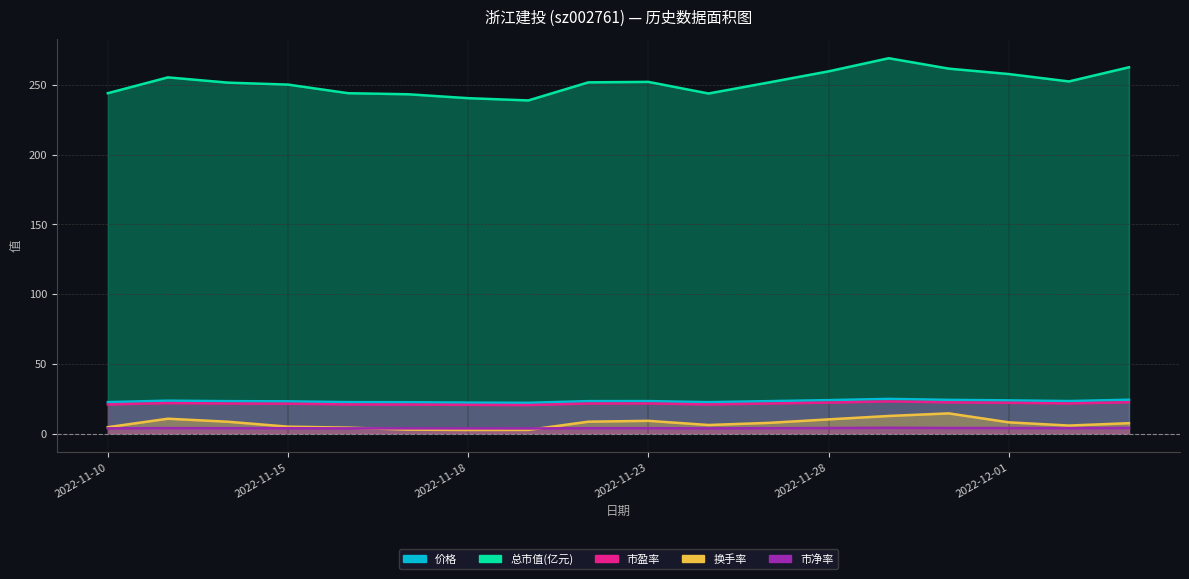

The 价格 series shows 11.7 at 2022-11-18. True or false?

False